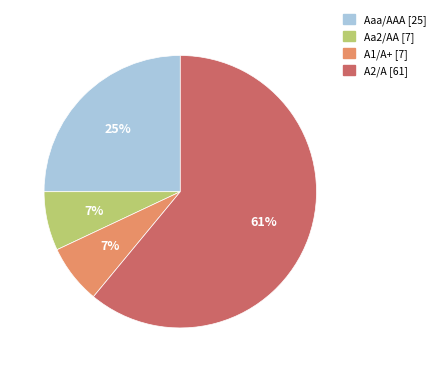

Which slice is the largest?

A2/A